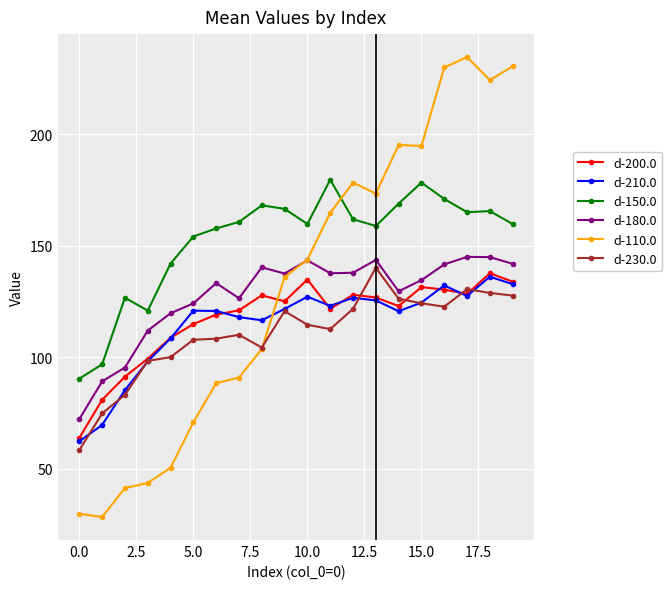

Which series has the widest spread of values?

d-110.0